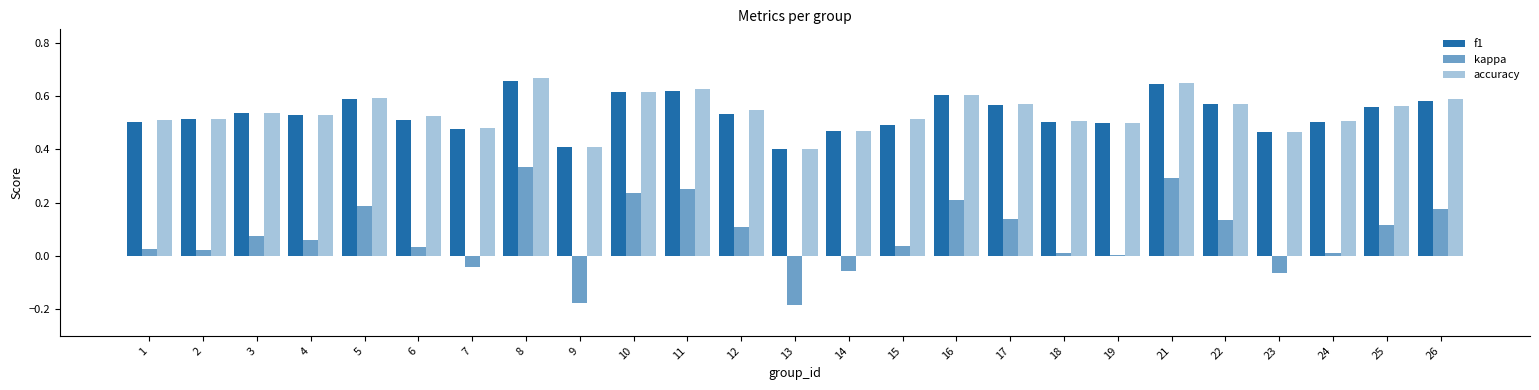

What is the approximate value of accuracy at 22?

0.6